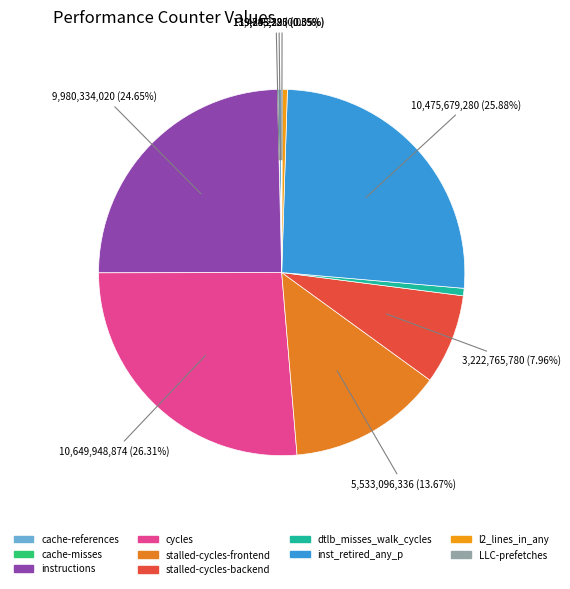

Is it true that dtlb_misses_walk_cycles is 11% of the pie?

False